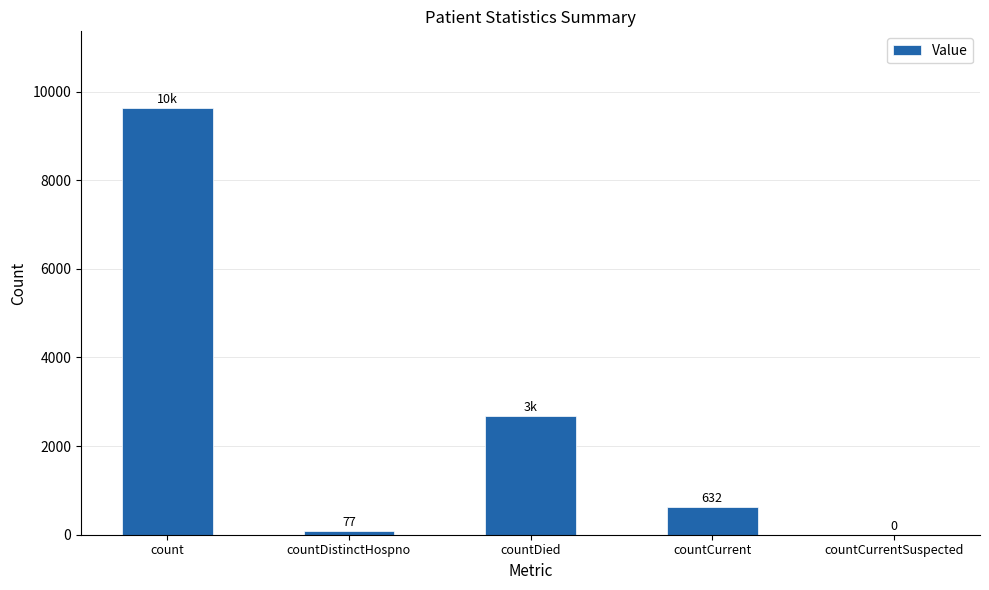

Between countDistinctHospno and countDied, which is larger?

countDied